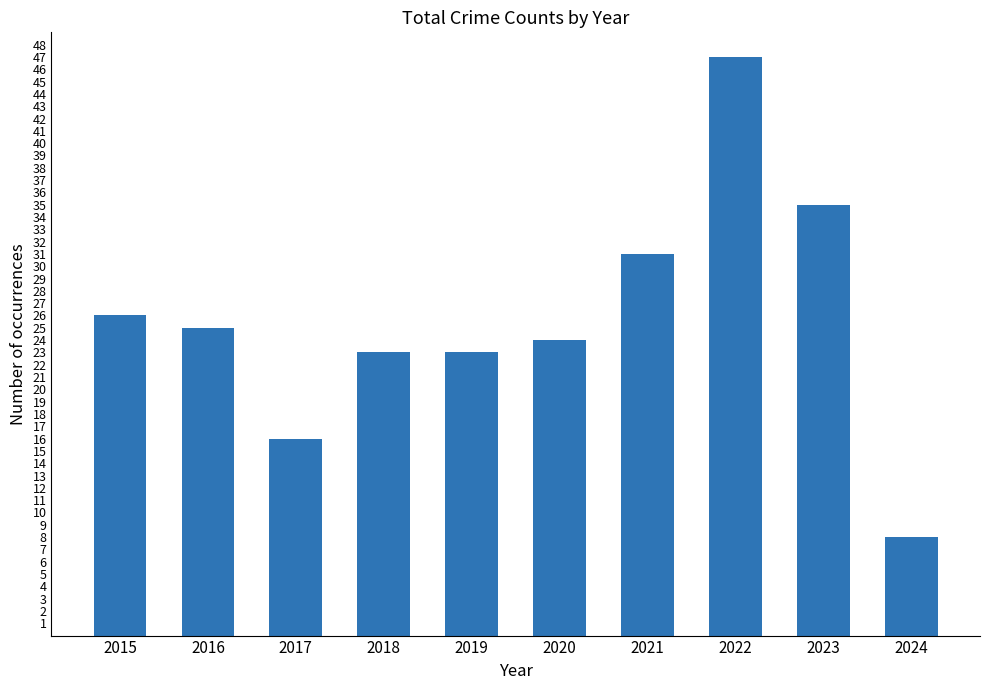

How many bars are there in total?

10